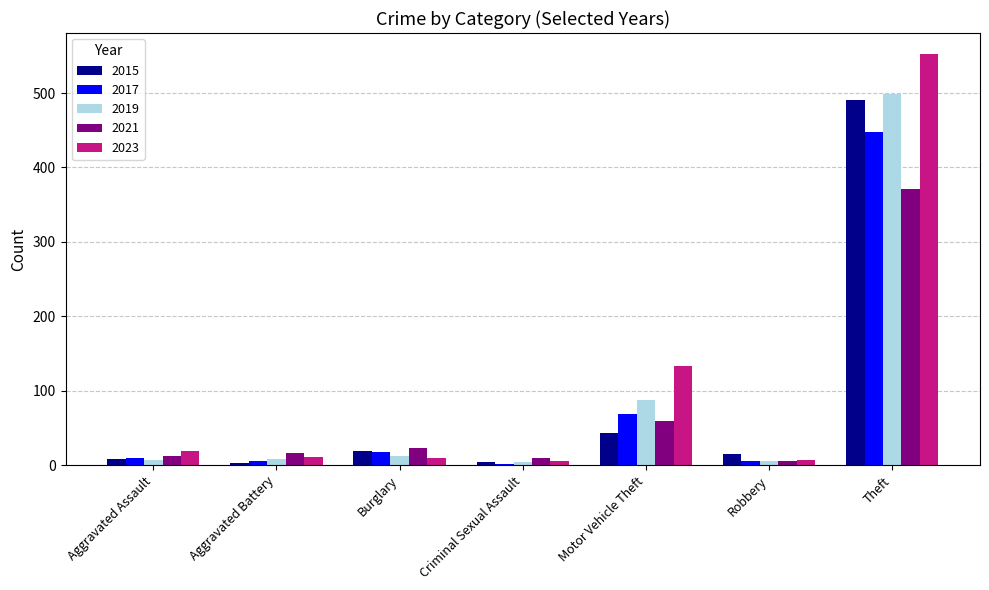

What is the value of the 2023 bar at the 7th from the left?

553